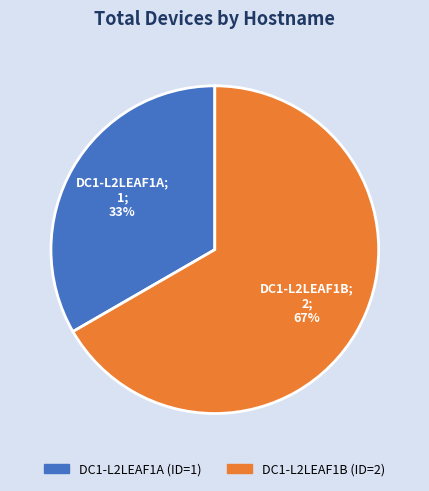

Which category has the smallest portion of the pie?

DC1-L2LEAF1A